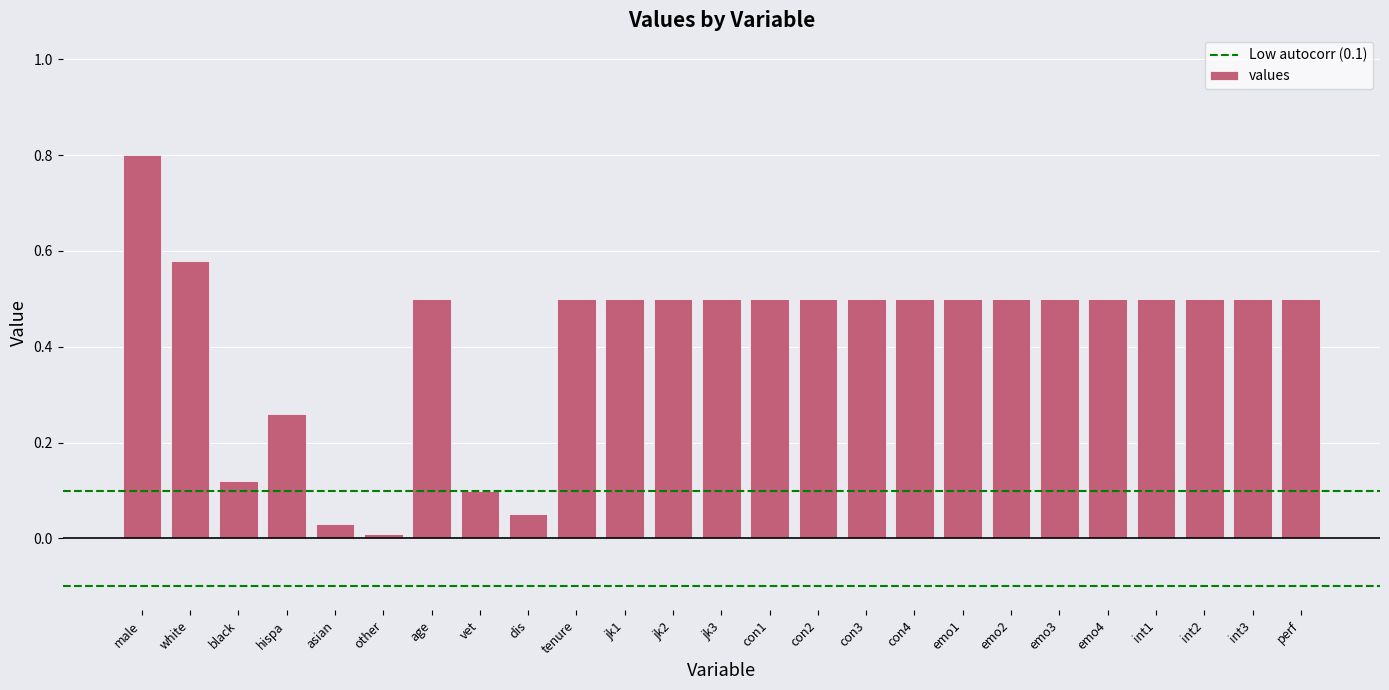

What is the label of the 8th bar from the right?

emo1